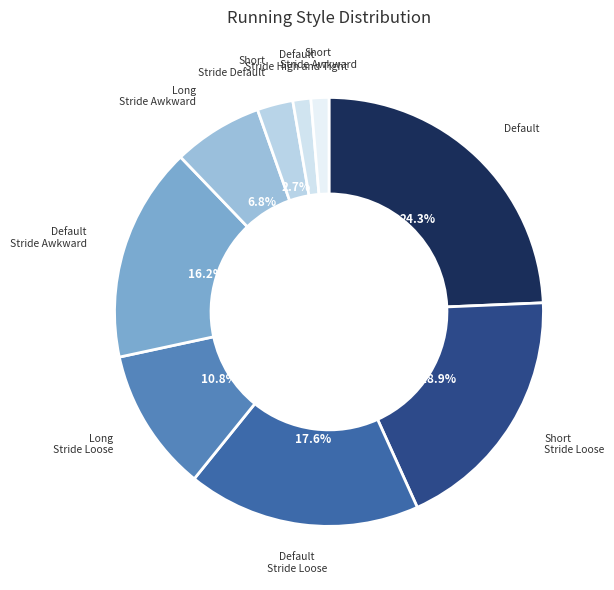

Between Default and Short Stride Default, which is larger?

Default